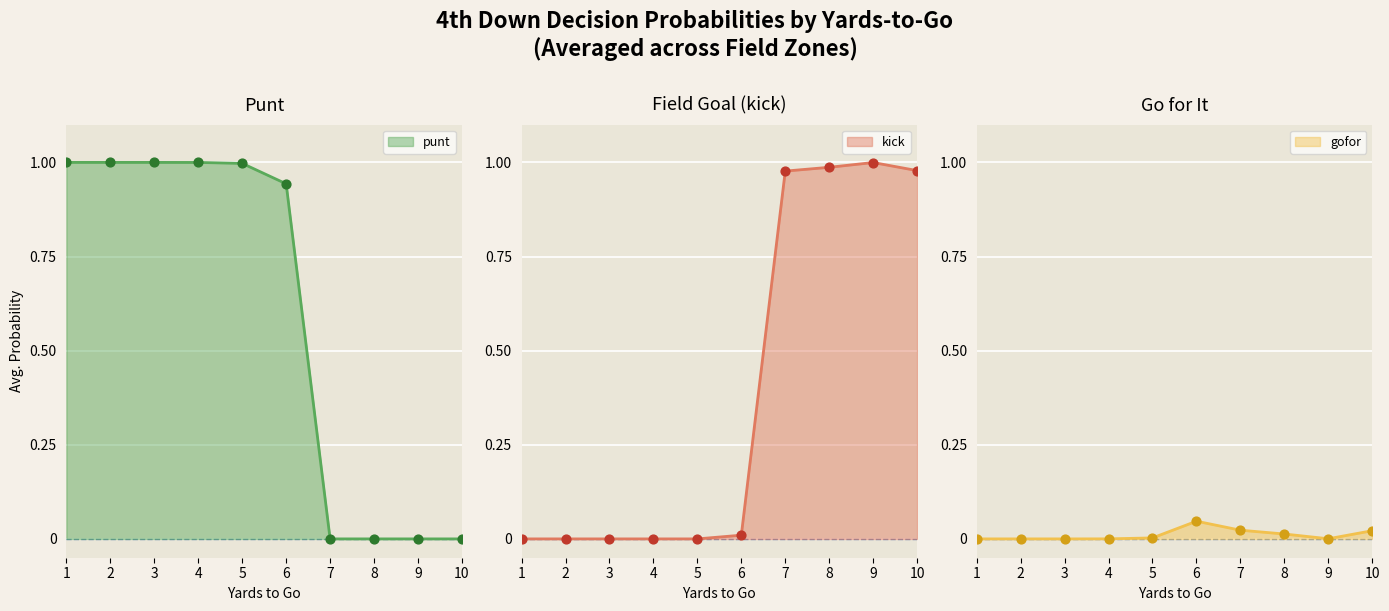

Which series contains the lowest Y value?

punt